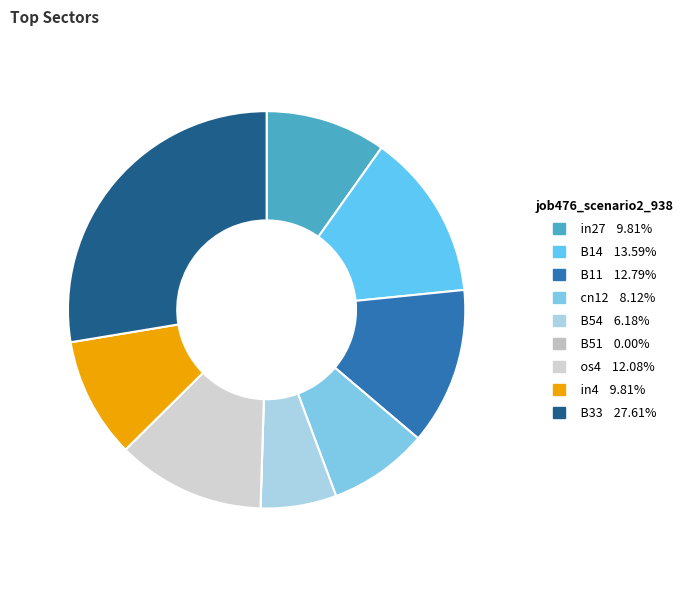

Count the number of slices in the pie.

9